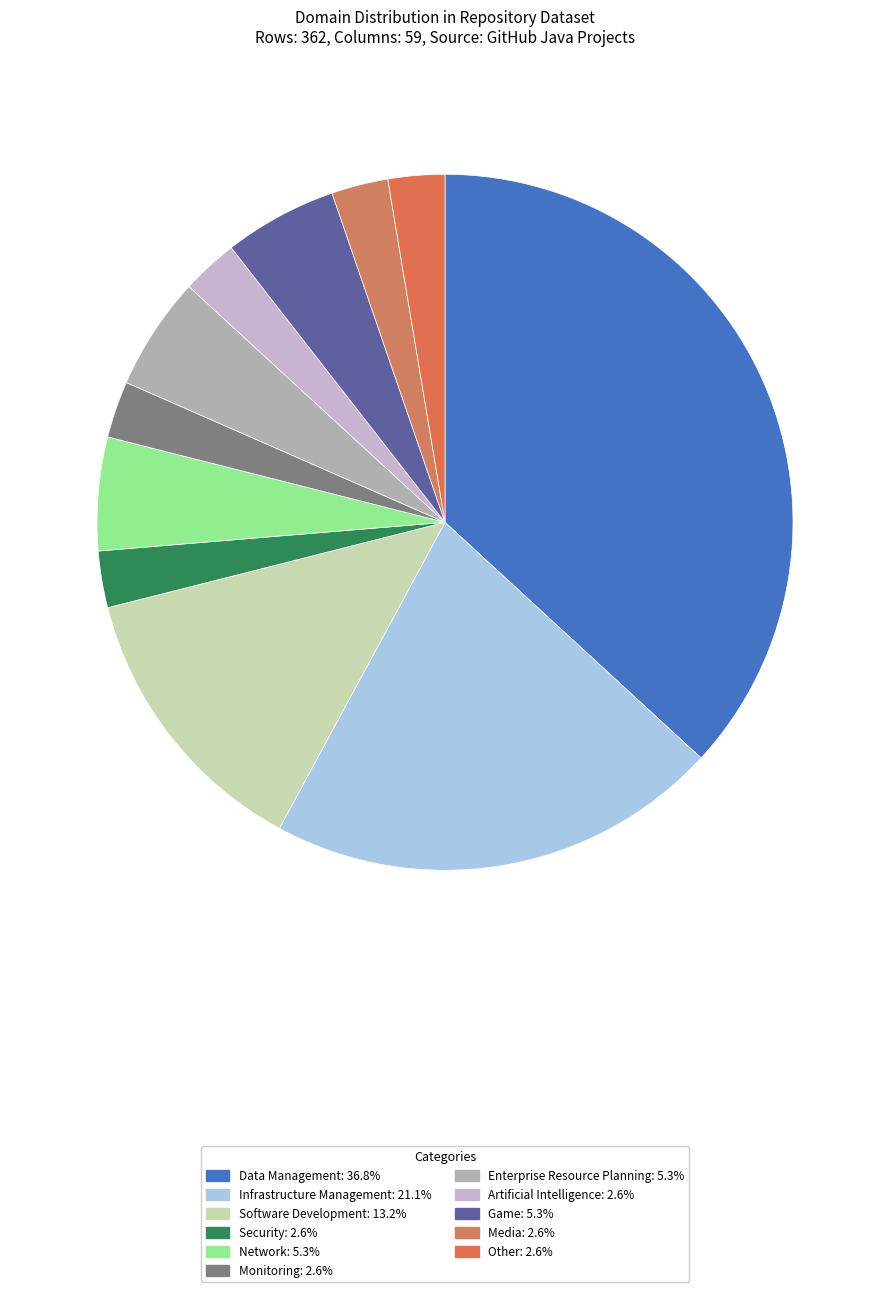

Count the number of slices in the pie.

11